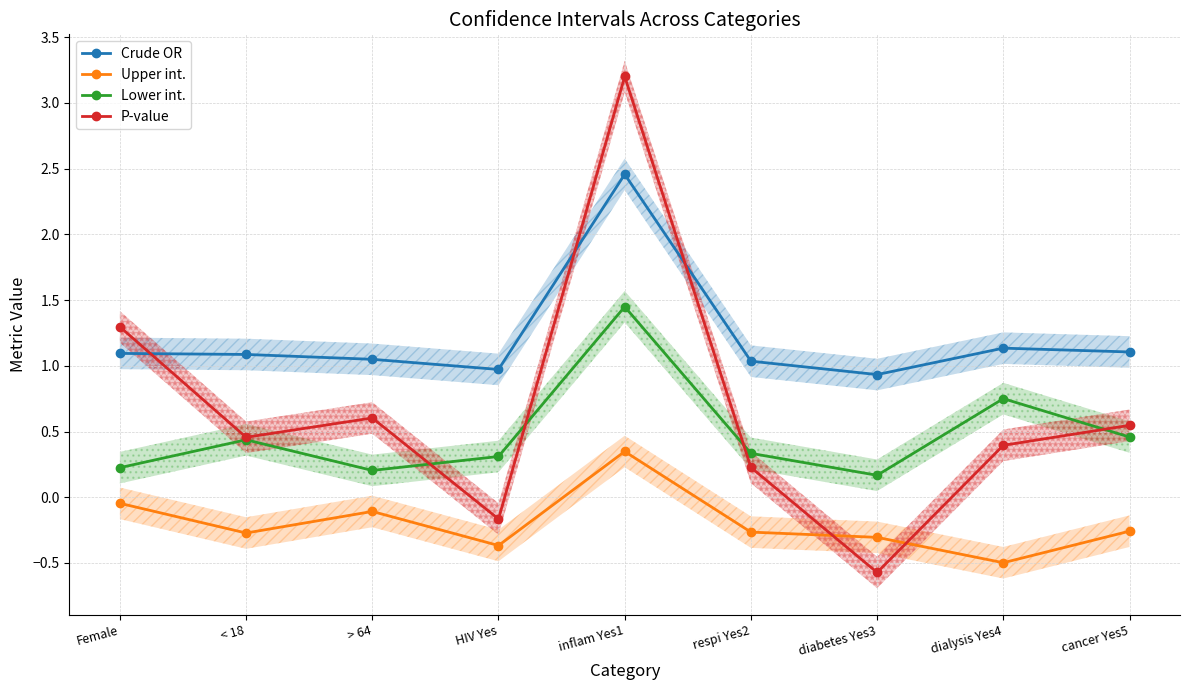

How many series are shown in this chart?

4